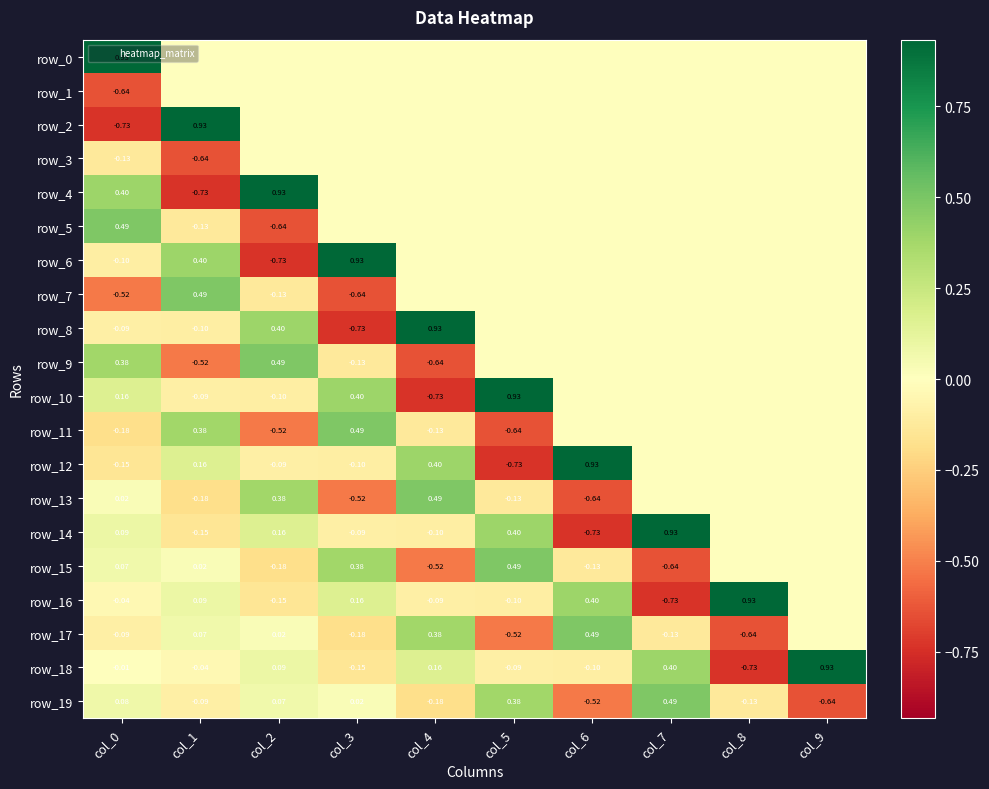

Which has a higher value, col_0 or col_3?

col_0